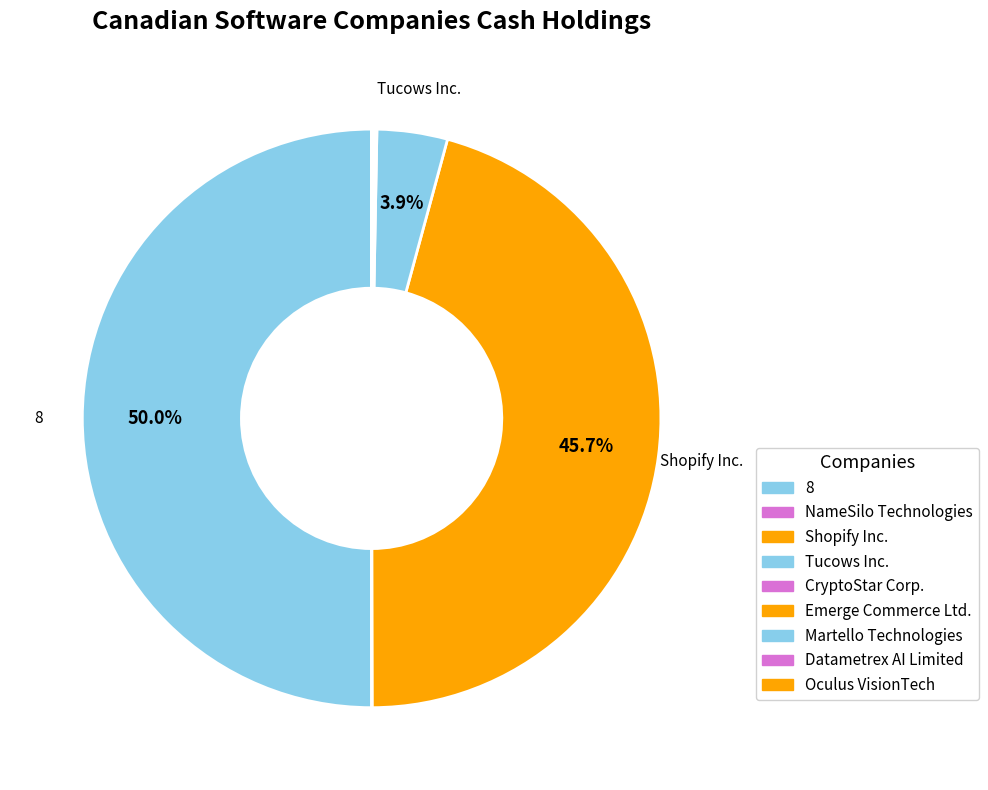

Is it true that Emerge Commerce Ltd. is 0% of the pie?

True